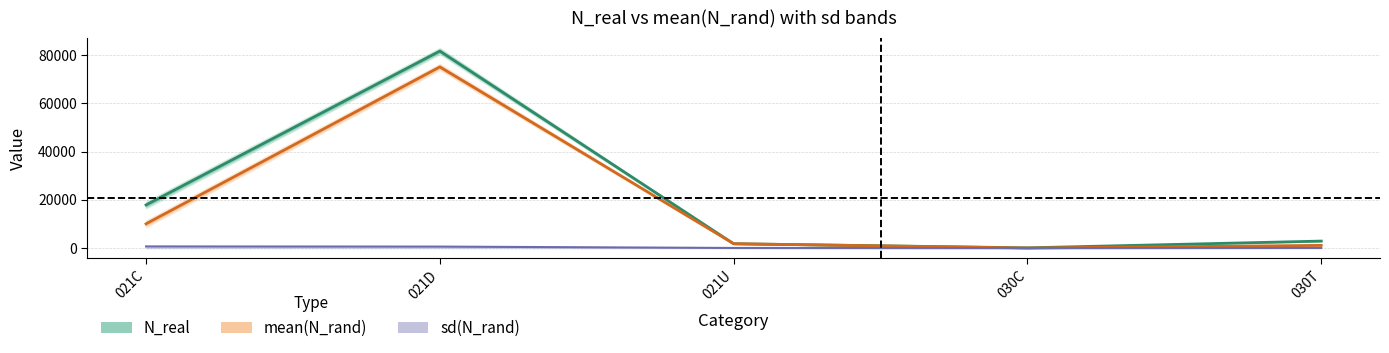

What is the value of the mean(N_rand) point at the 1st from the left?

10069.9